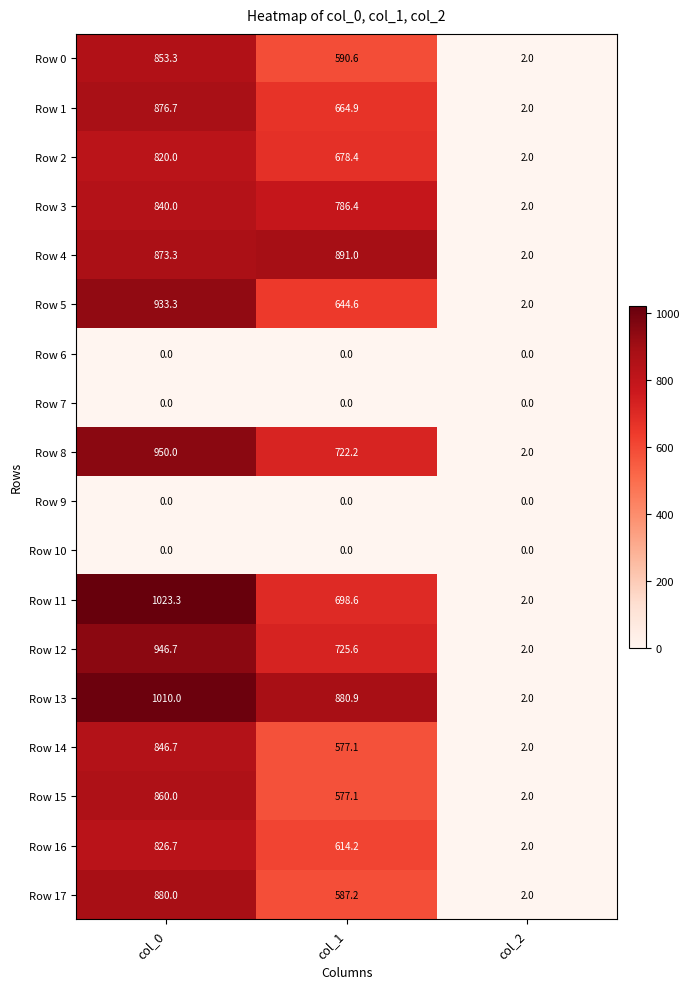

What is the total value across all series at col_0?

12540.0